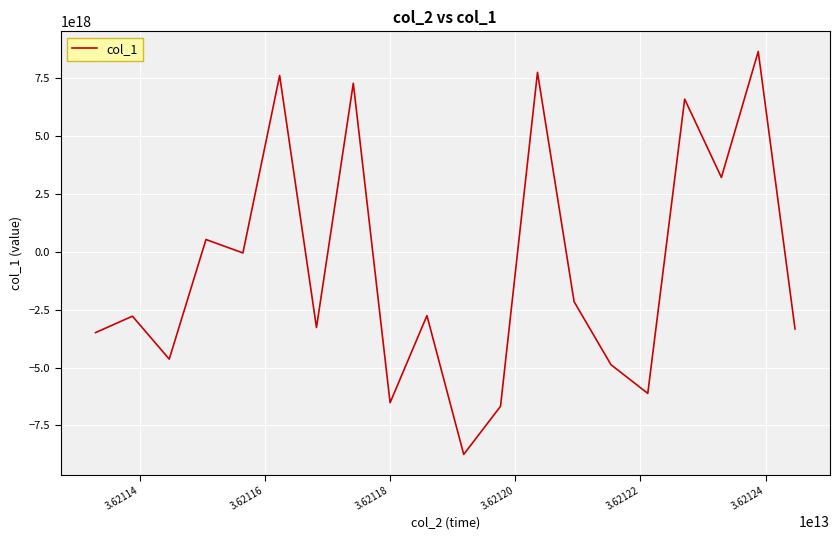

Does the chart have visible grid lines?

Yes